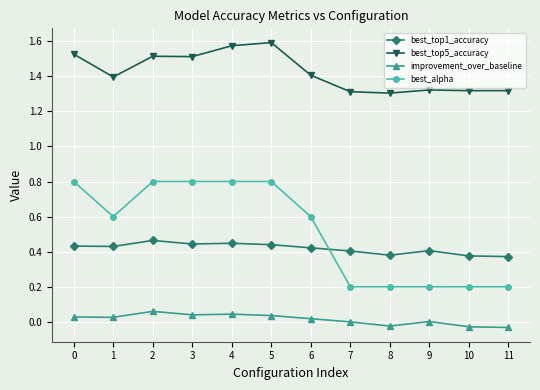

True or false: best_top5_accuracy has more than 0 interior local peaks.

True